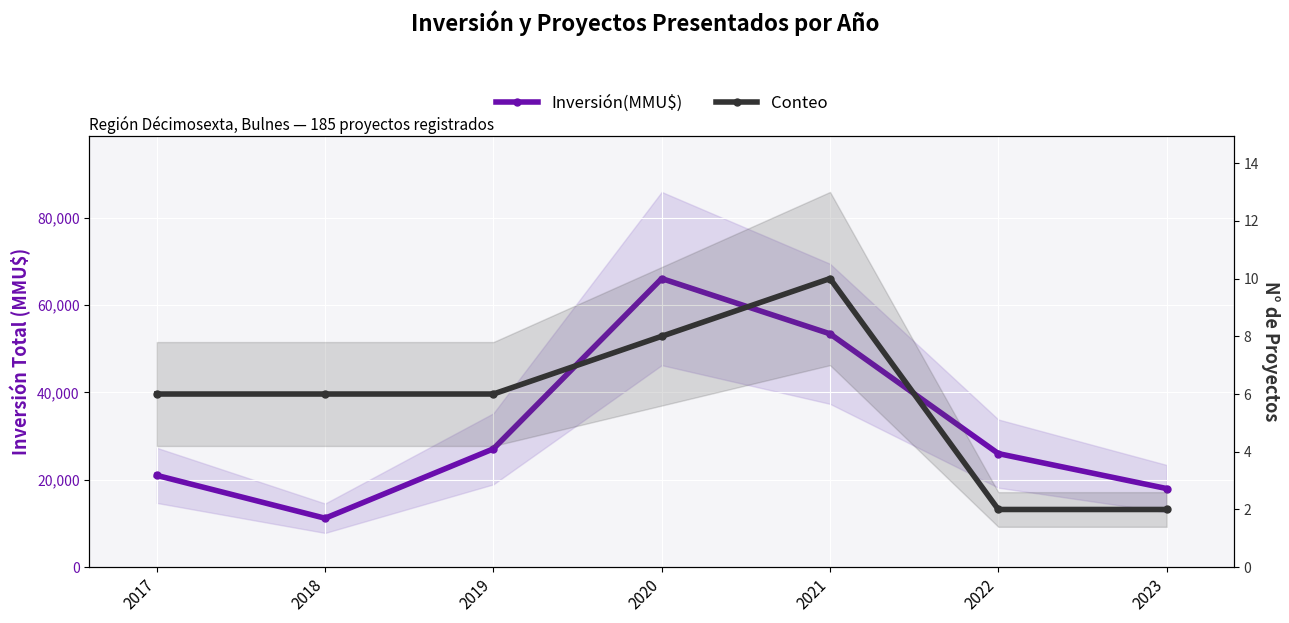

How many distinct data groups are displayed?

2